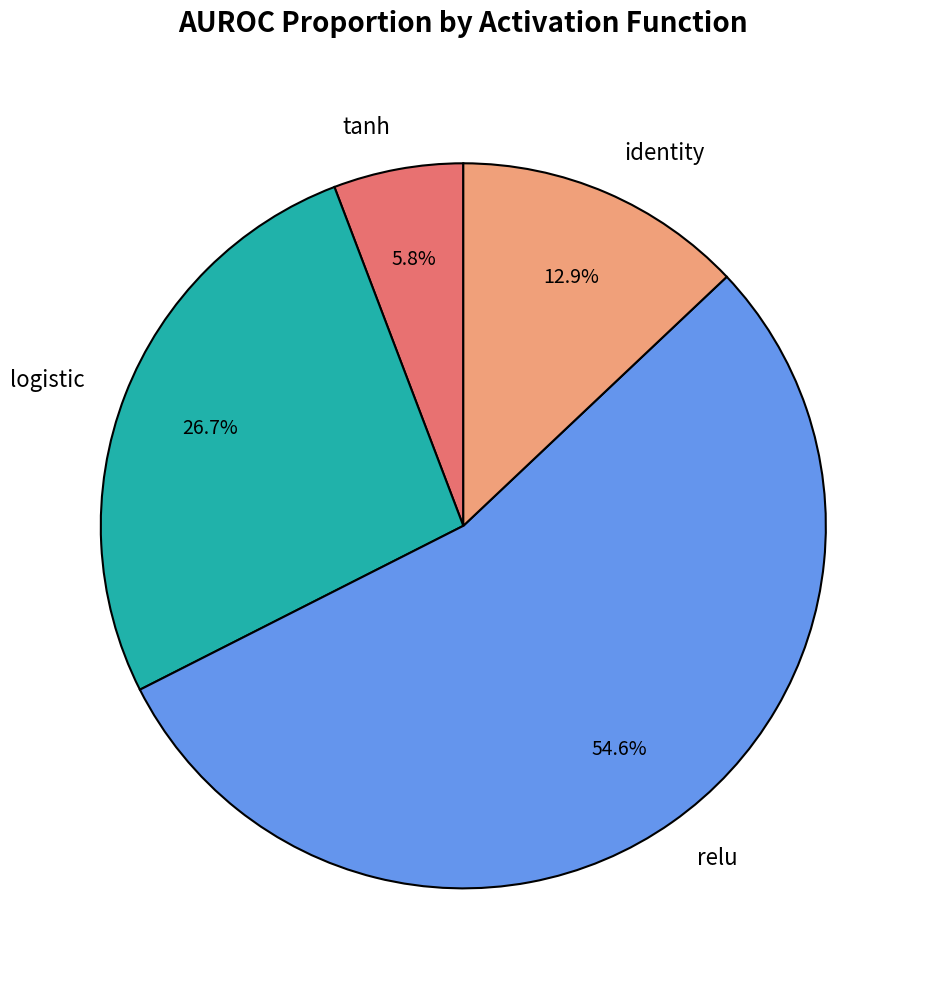

Is there any slice that represents more than half of the pie?

Yes